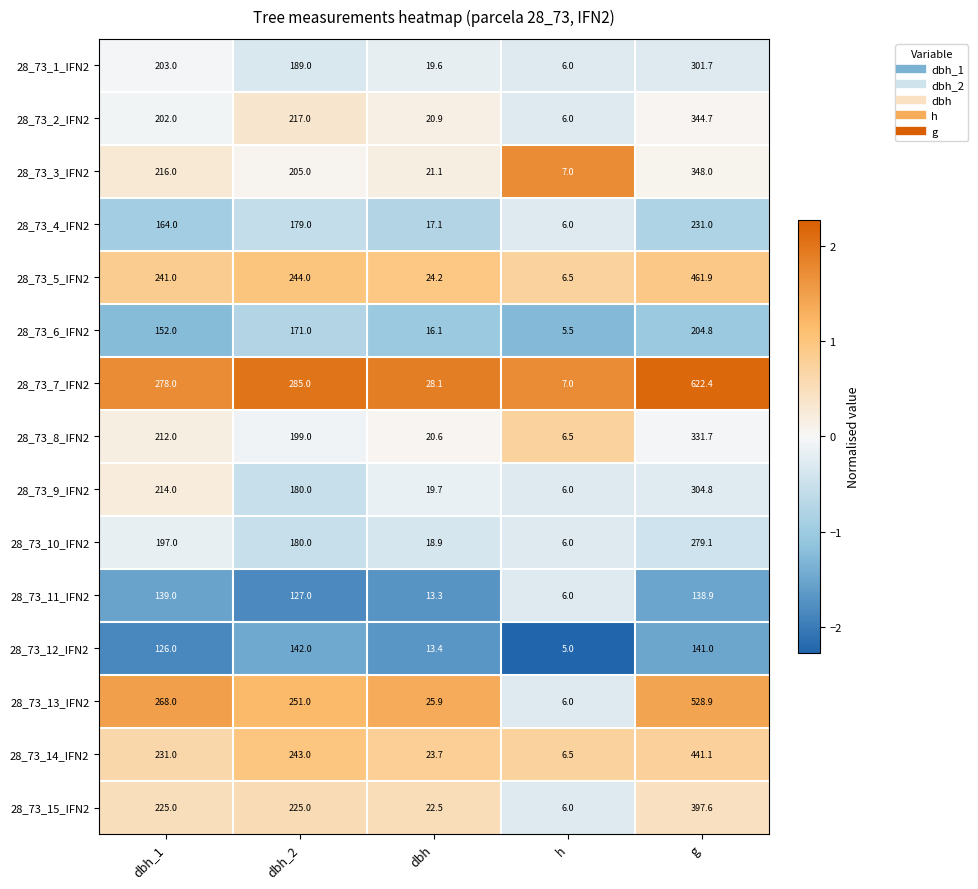

Which series has the largest total across all categories?

28_73_7_IFN2